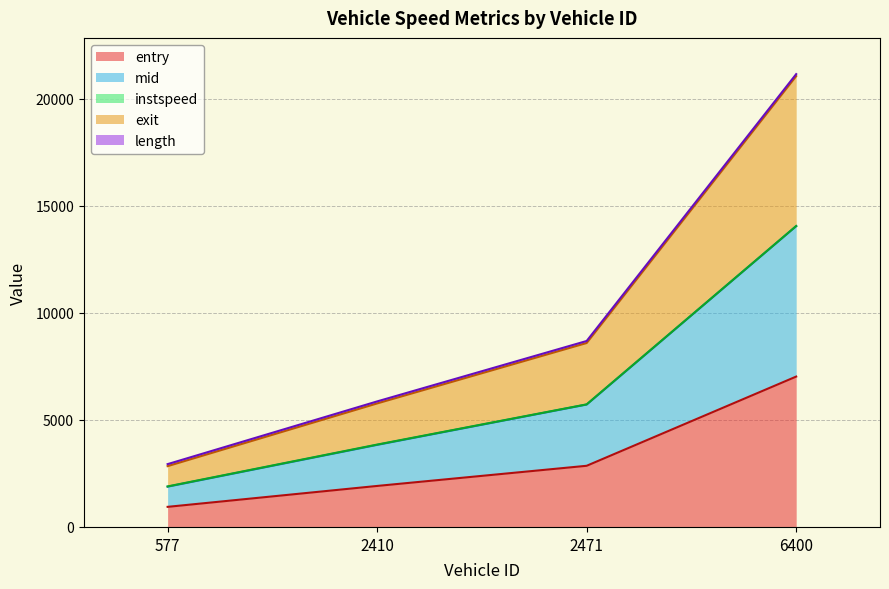

At which category is the sum across all series the highest?

6400